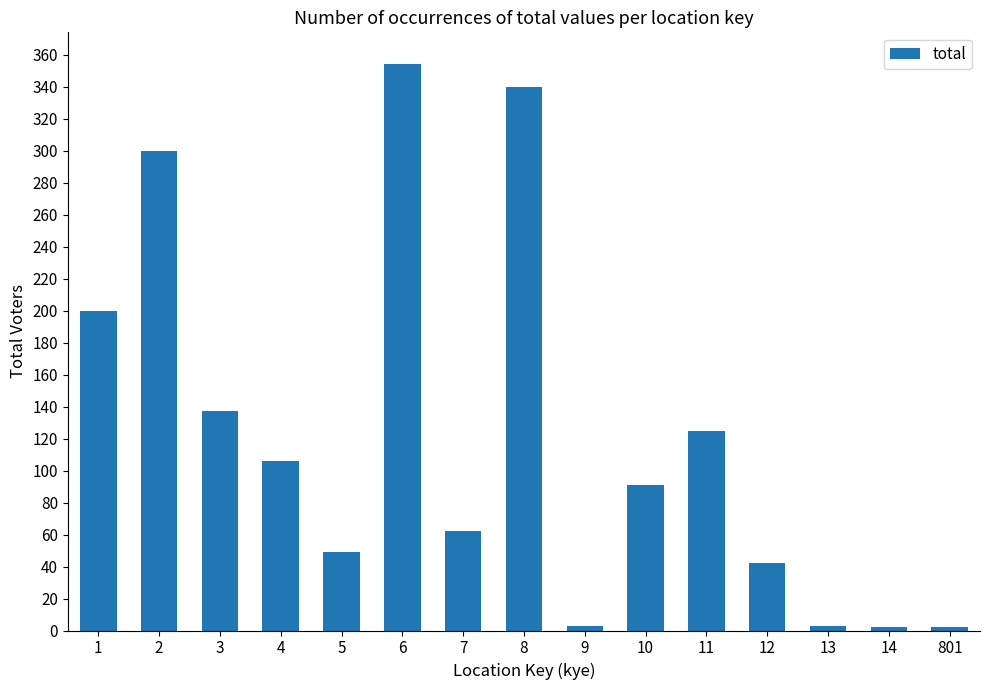

What is the maximum value shown in the chart?

354